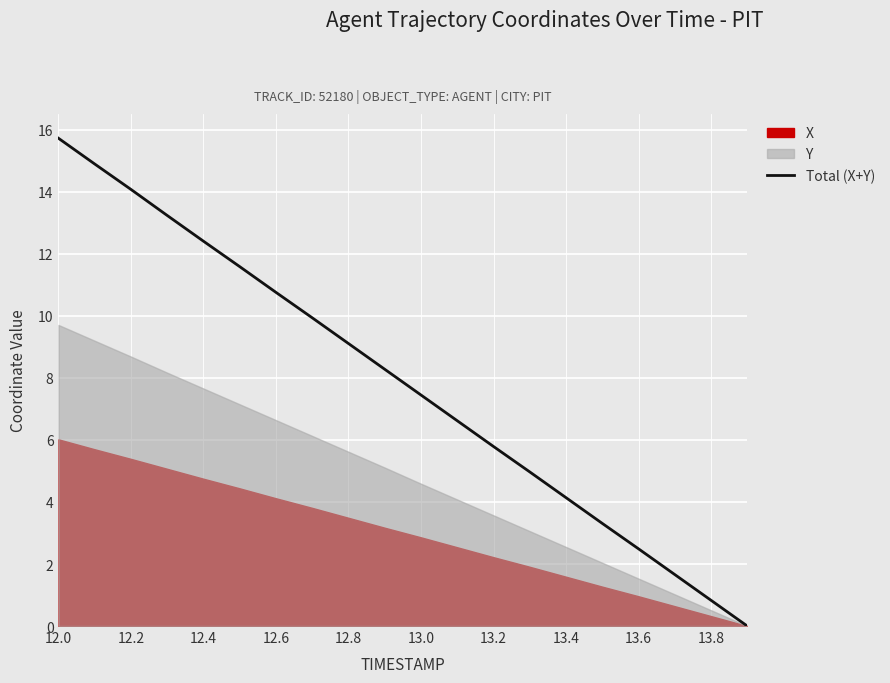

What is the difference between the second highest and second lowest values?

14.1